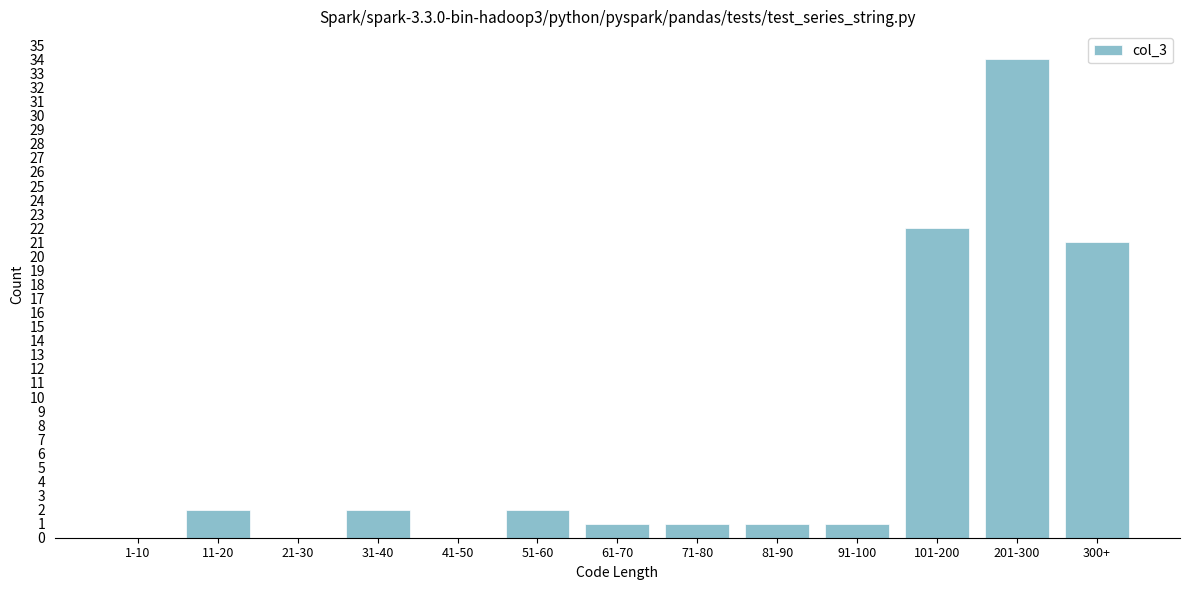

Reading left to right, list all the values displayed in this chart.

1-10=0	11-20=2	21-30=0	31-40=2	41-50=0	51-60=2	61-70=1	71-80=1	81-90=1	91-100=1	101-200=22	201-300=34	300+=21